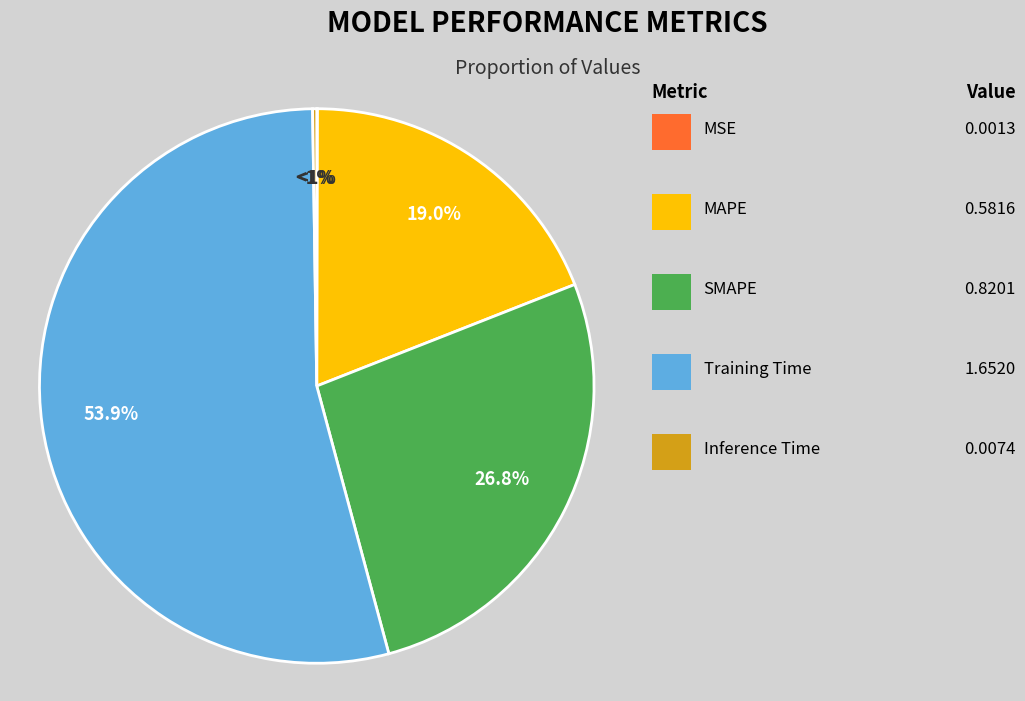

To the nearest percent, what percentage of the pie is MAPE?

19%